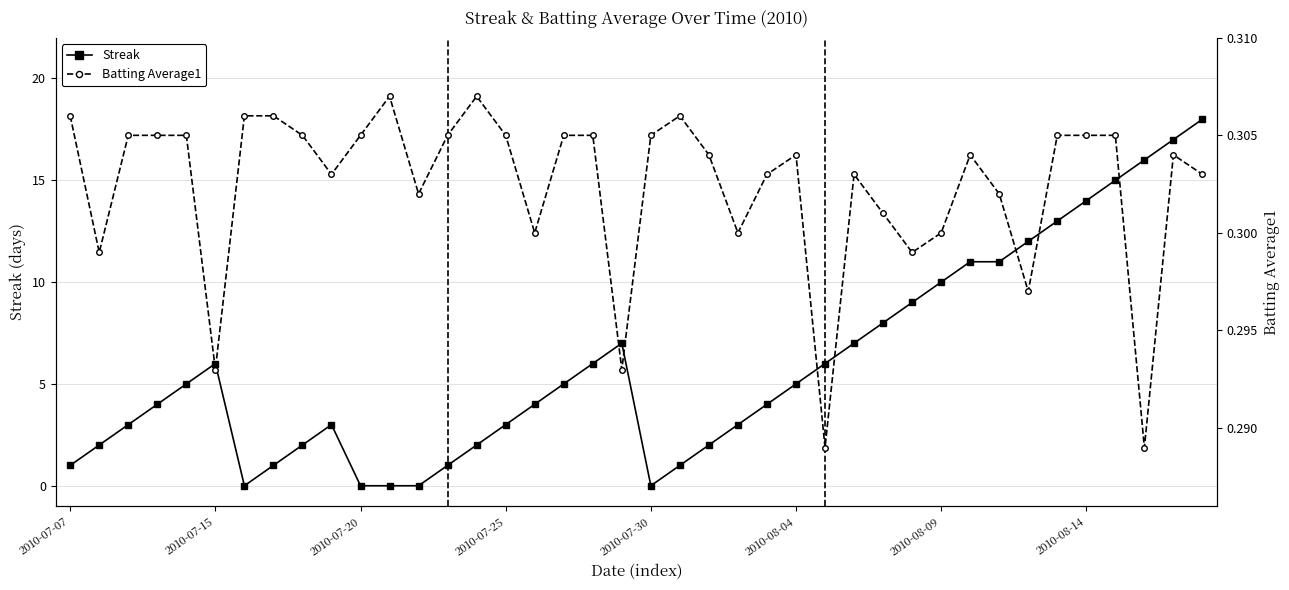

The value of Streak at 2010-08-09 is 10. True or false?

True